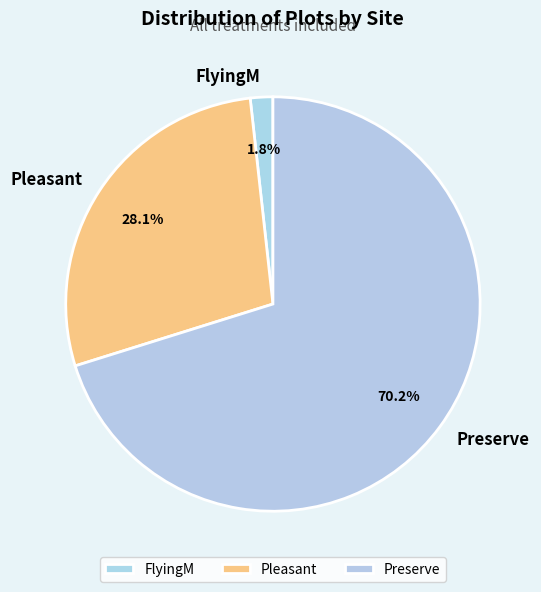

Between Preserve and Pleasant, which is larger?

Preserve